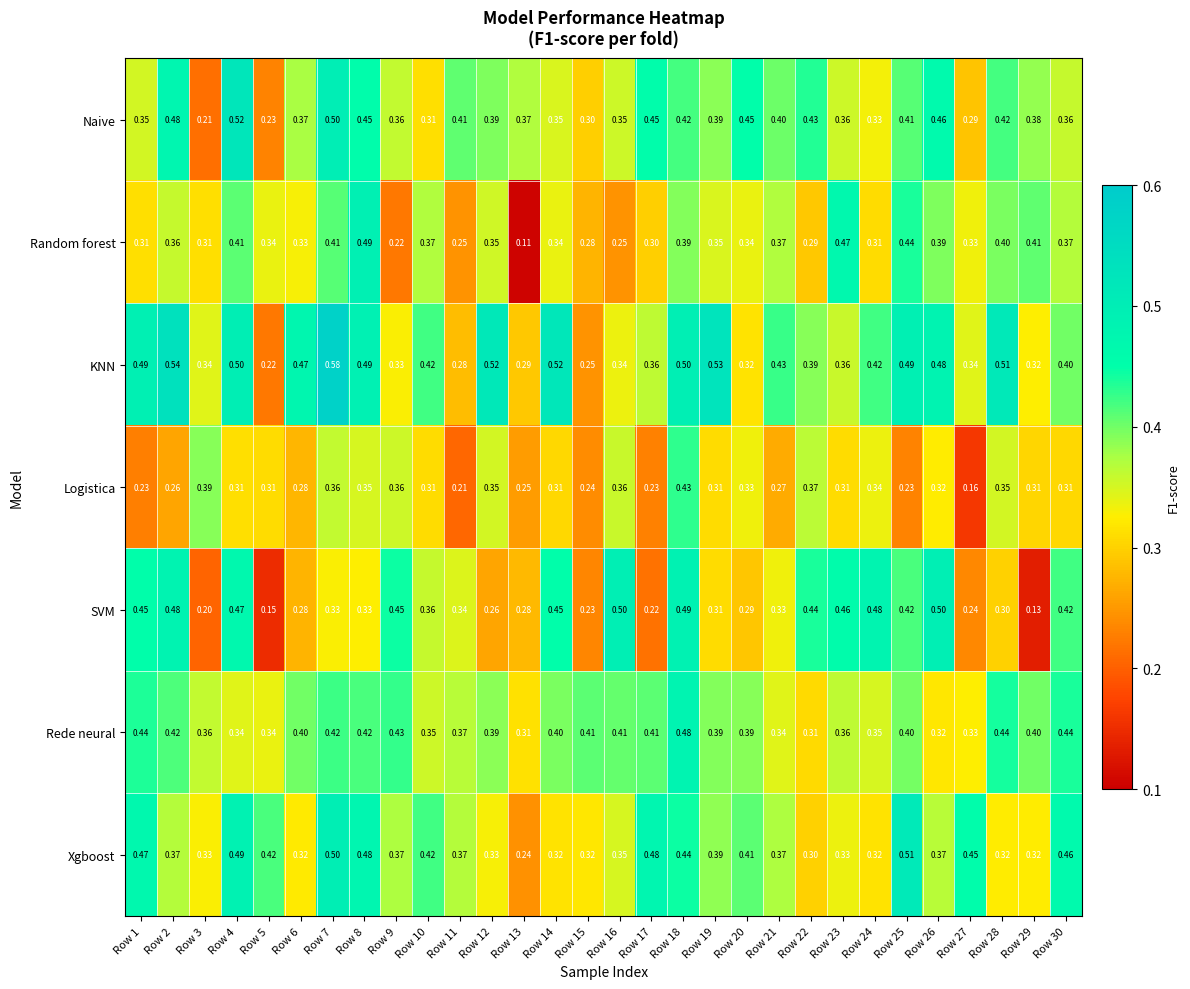

Rank the series by their maximum value, from highest to lowest.

KNN, Naive, Xgboost, SVM, Random forest, Rede neural, Logistica